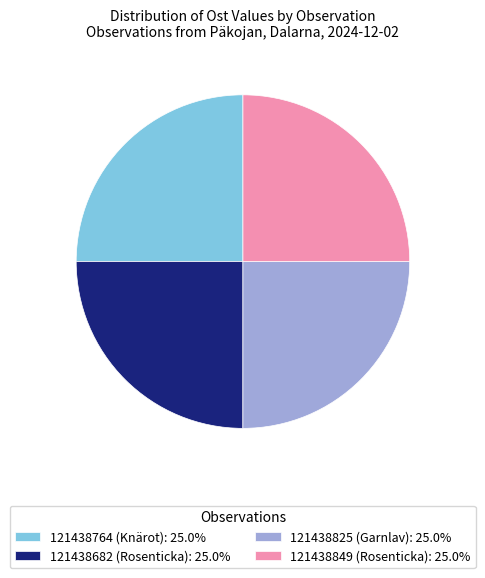

What is the ratio of the value at 121438682 (Rosenticka): 25.0% to the value at 121438849 (Rosenticka): 25.0%?

1.0